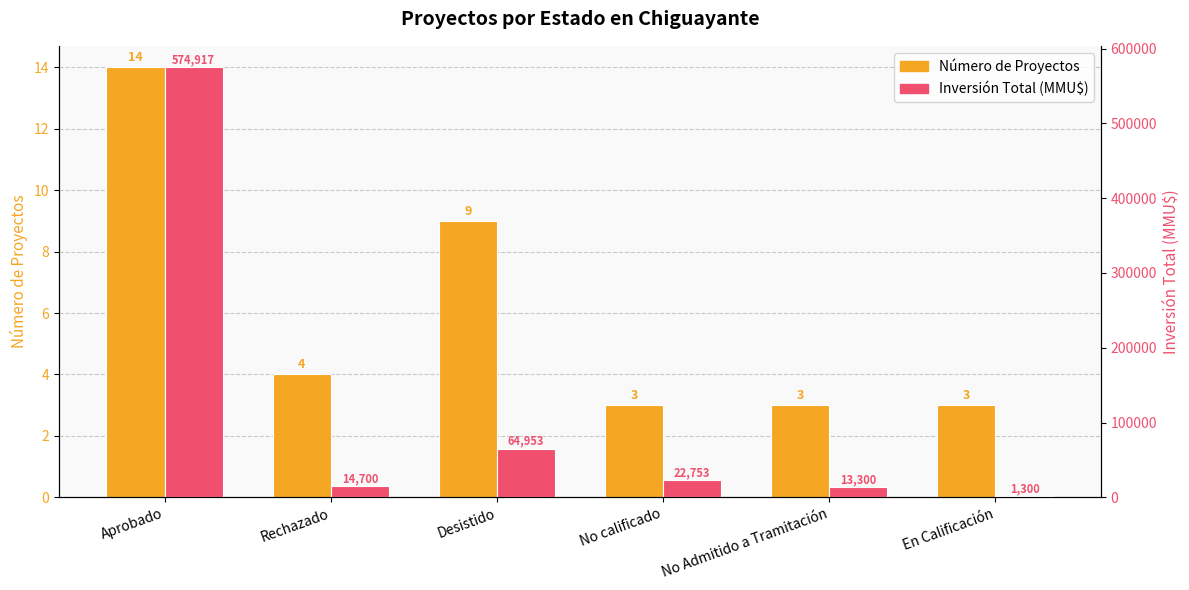

Reading left to right, what are all the values shown in this chart?

Número de Proyectos: 14	4	9	3	3	3
Inversión Total (MMU$): 574917	14700	64953	22753	13300	1300